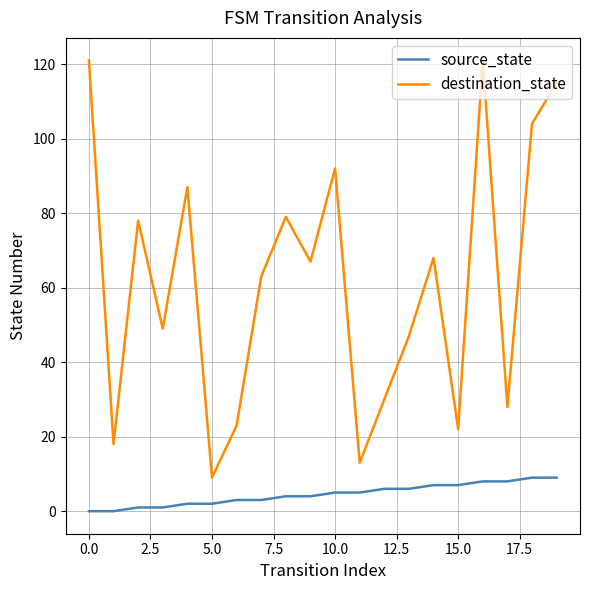

Which series has the widest spread of values?

destination_state